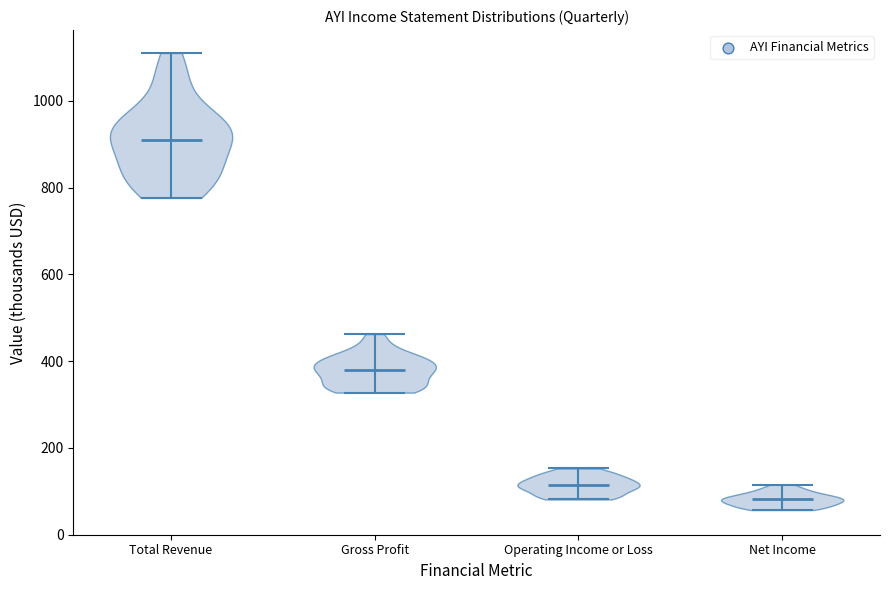

Which violin has the lowest median line?

Net Income